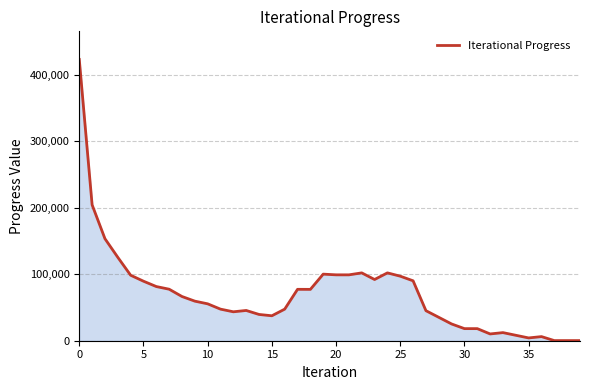

Does the chart have visible grid lines?

Yes